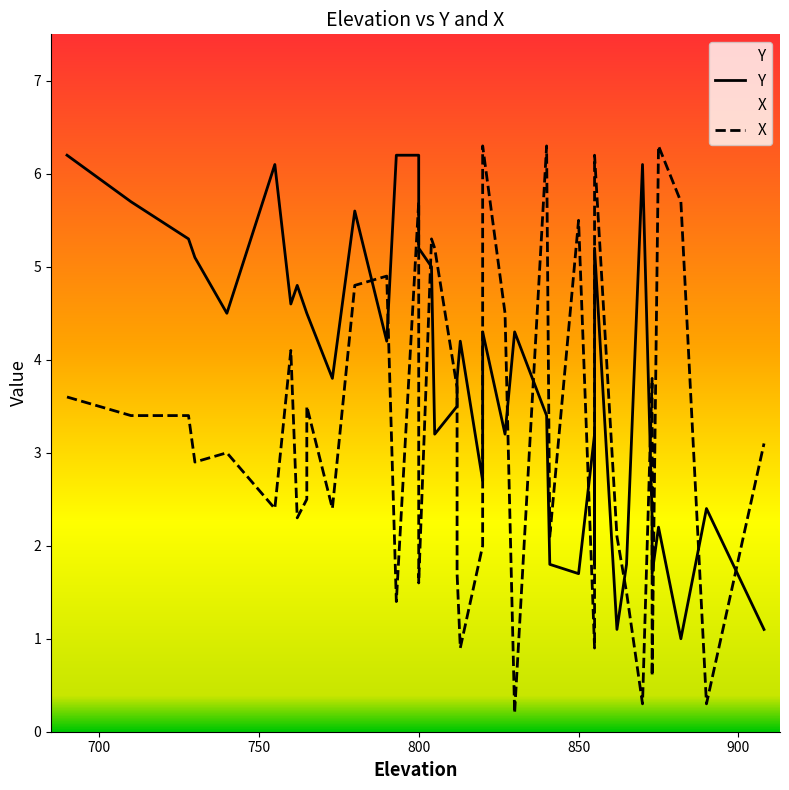

Is the value of X at 39 greater than the value of Y at 31?

Yes